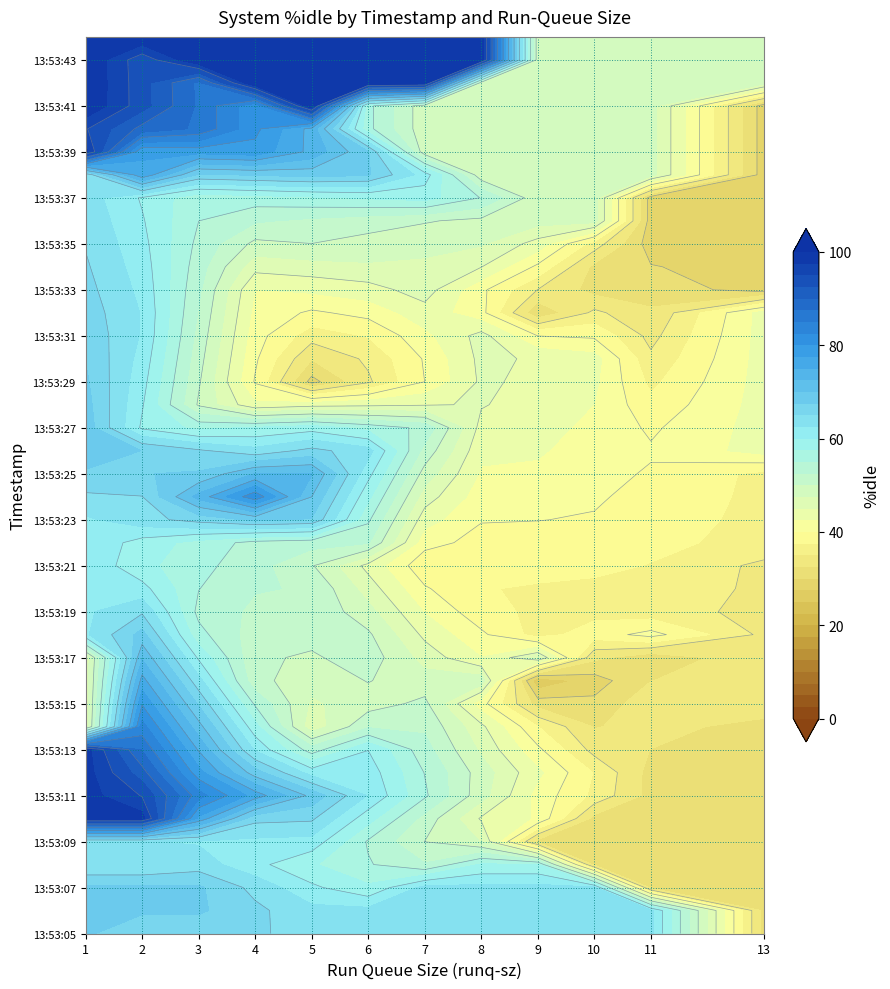

Which has a higher value, idle or runq?

idle